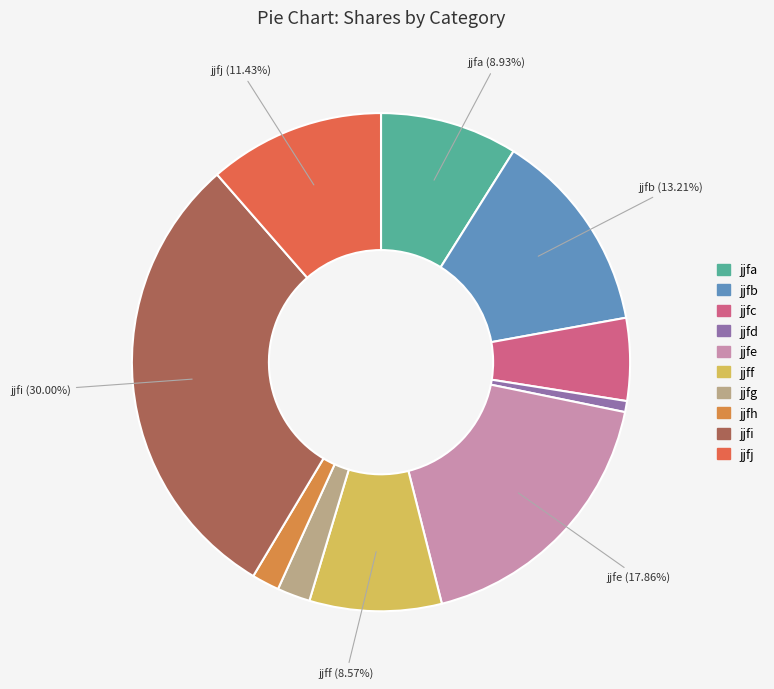

Is there a majority slice in this chart?

No